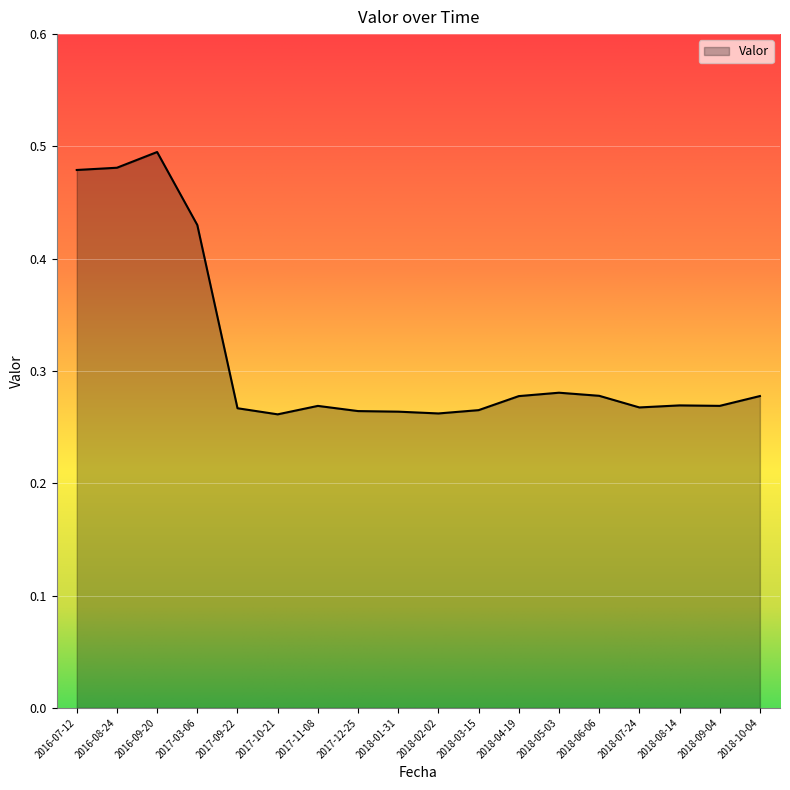

True or false: the data has more than 0 interior local peaks.

True